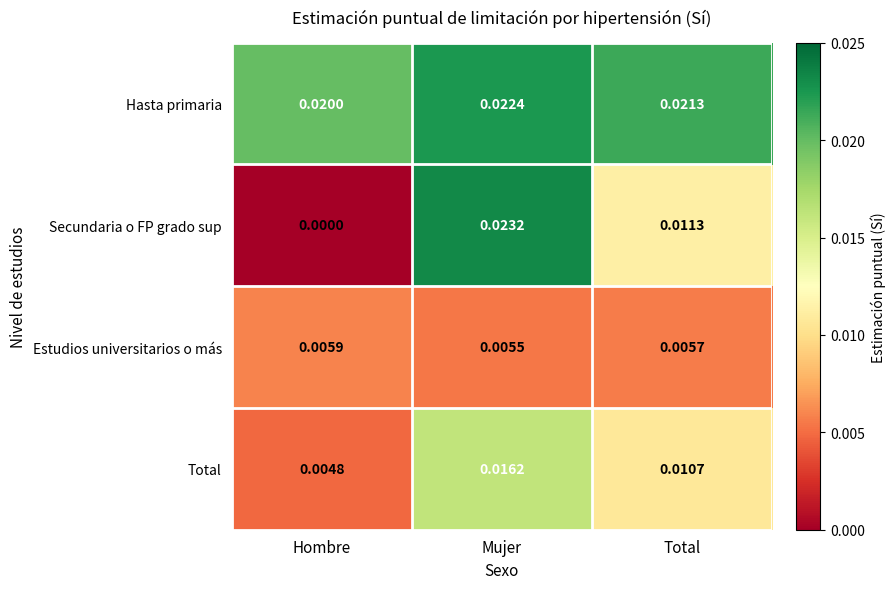

At which category is the sum across all series the highest?

Mujer